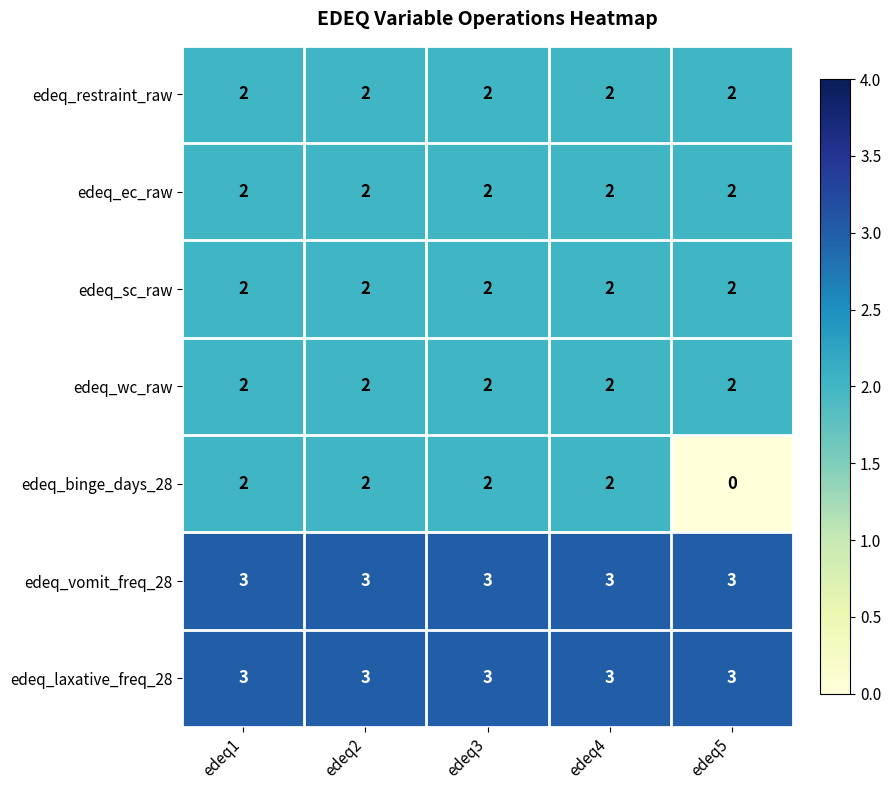

What is the greatest value displayed?

3